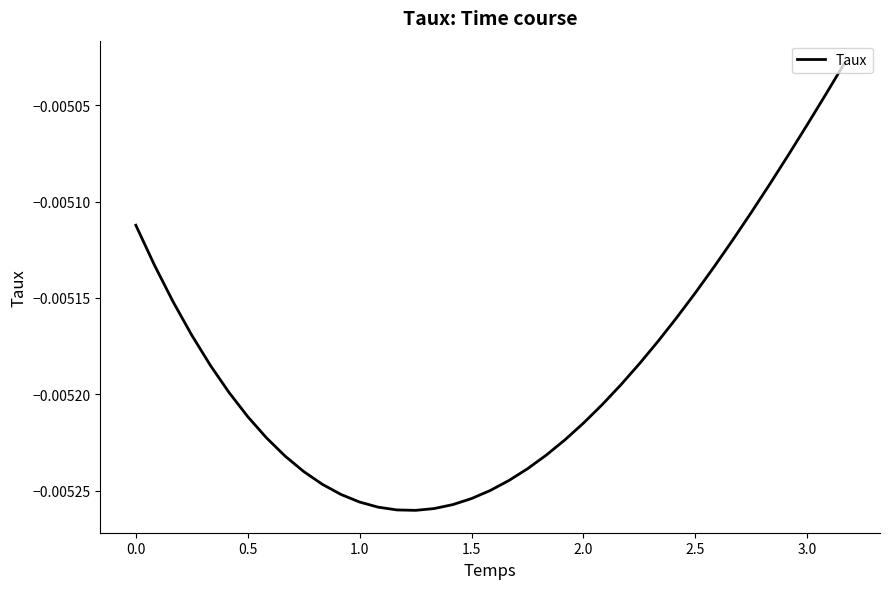

How many lines are shown in the chart?

1